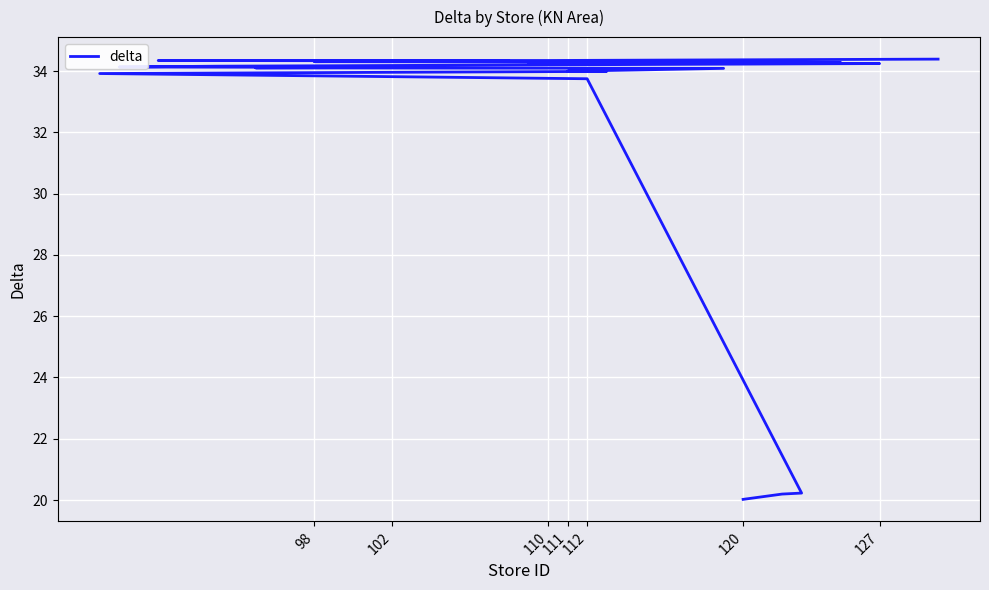

How many distinct data groups are displayed?

1